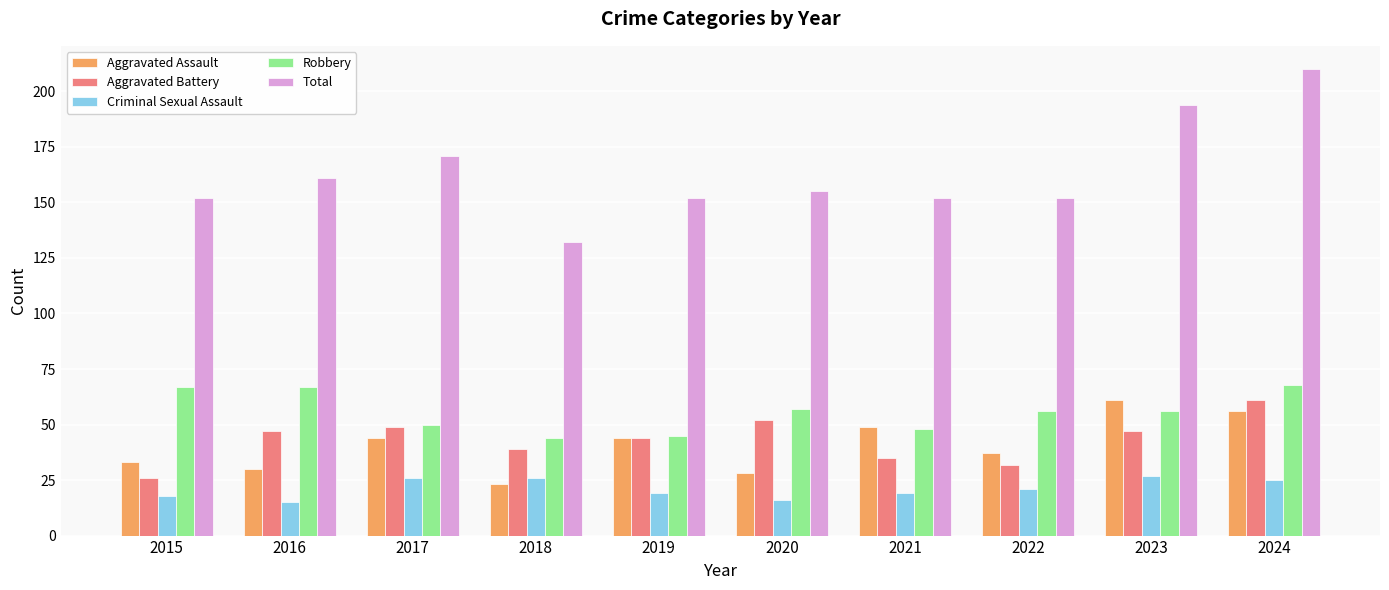

Reading left to right, list all the values displayed in this chart.

Aggravated Assault: 33	30	44	23	44	28	49	37	61	56
Aggravated Battery: 26	47	49	39	44	52	35	32	47	61
Criminal Sexual Assault: 18	15	26	26	19	16	19	21	27	25
Robbery: 67	67	50	44	45	57	48	56	56	68
Total: 152	161	171	132	152	155	152	152	194	210